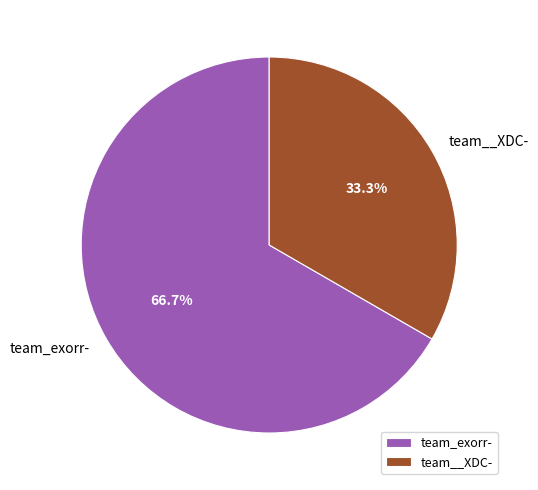

Is the sum of team__XDC- and team_exorr- greater than half?

Yes